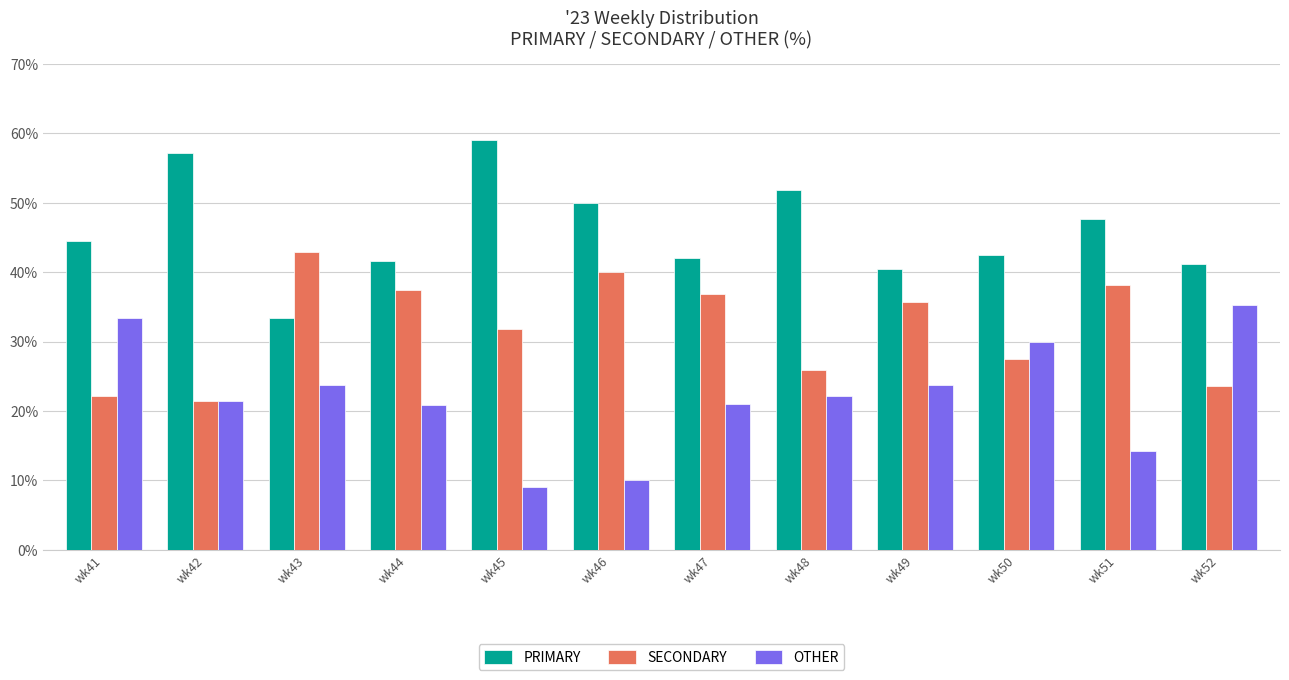

What is the spread (max minus min) of values at wk42?

35.7